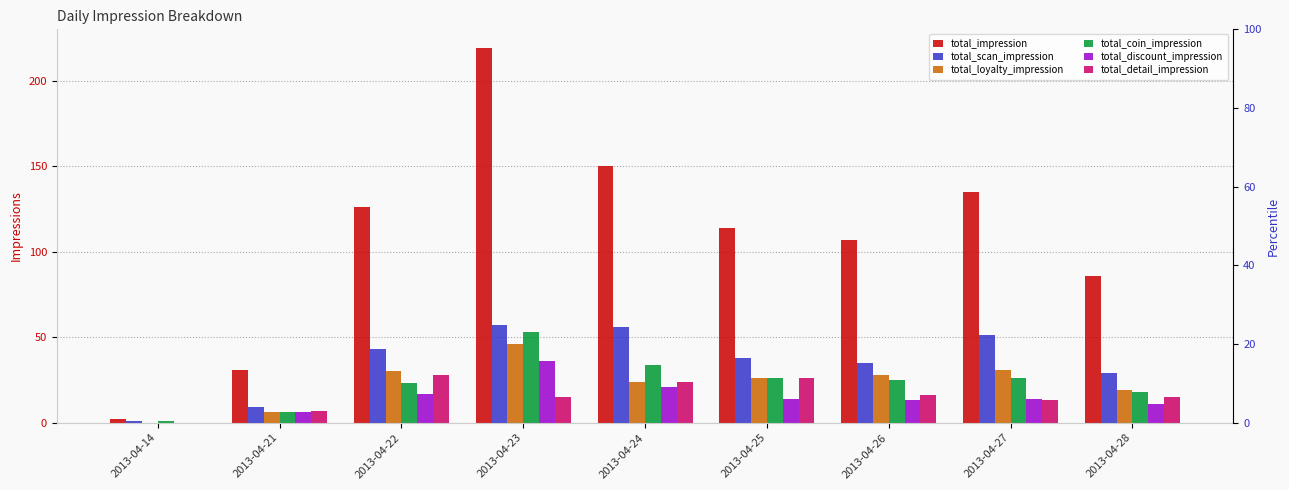

Which category has the highest value across all series?

2013-04-23